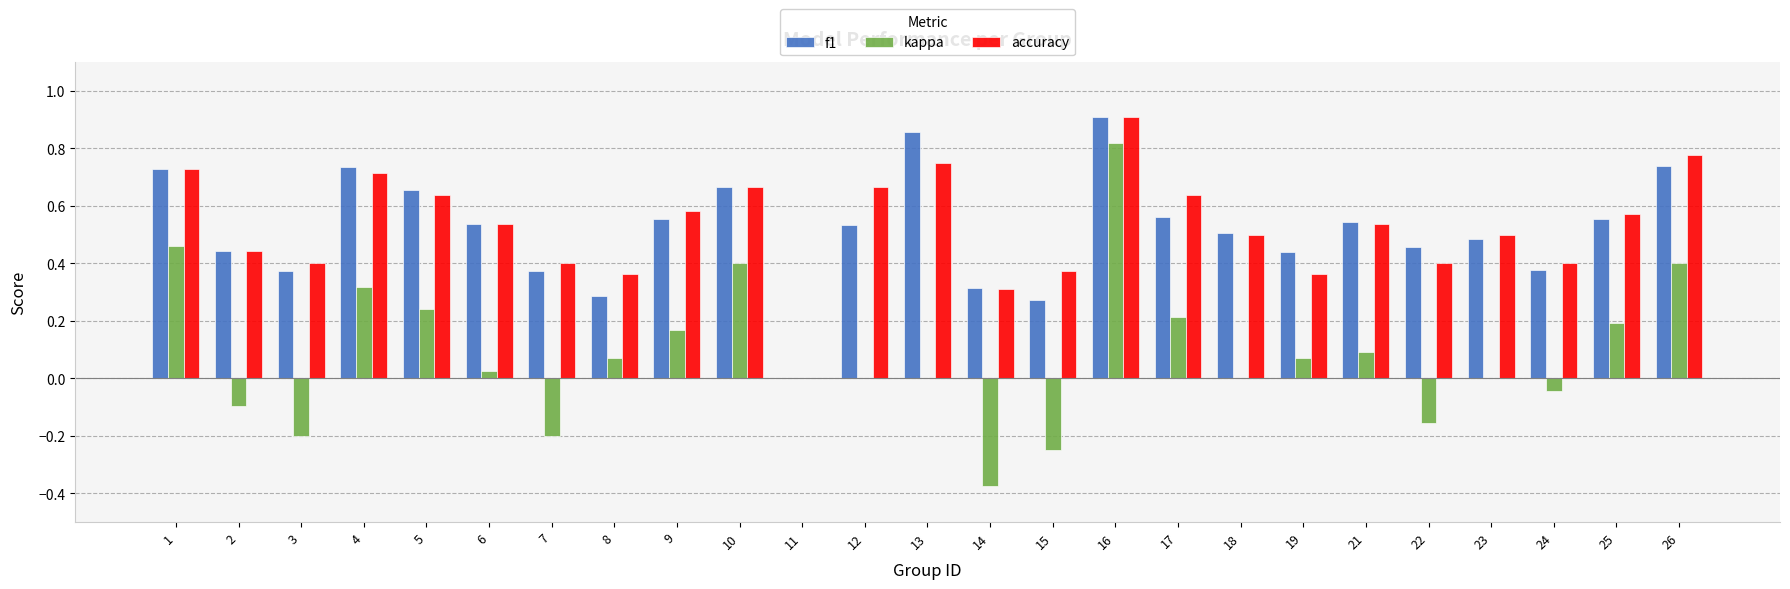

Which series changed the most between 13 and 21?

f1